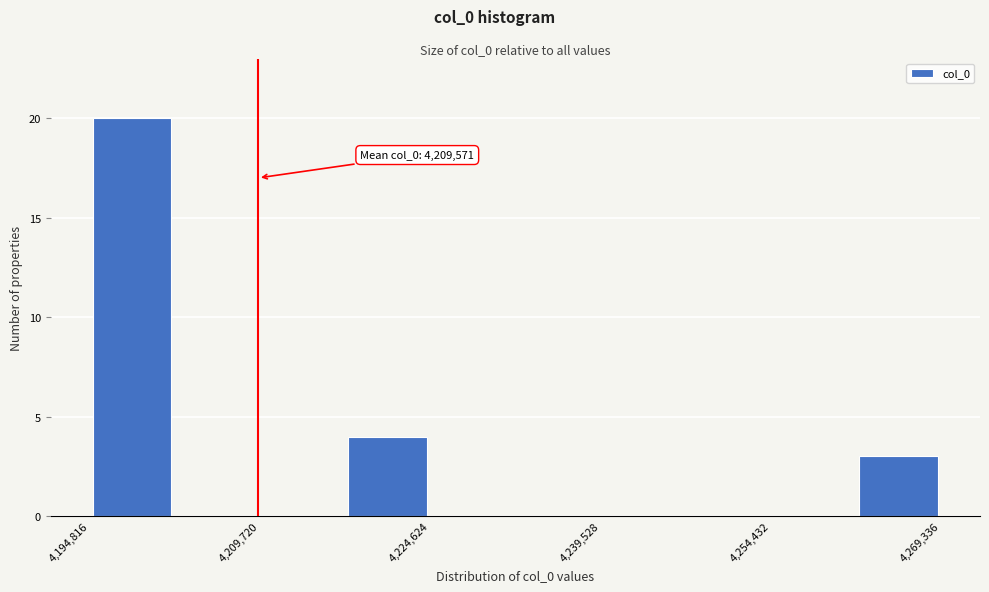

Around what value on the x-axis is the tallest bar? Give the approximate position of its centre, as read against the axis.

4198000